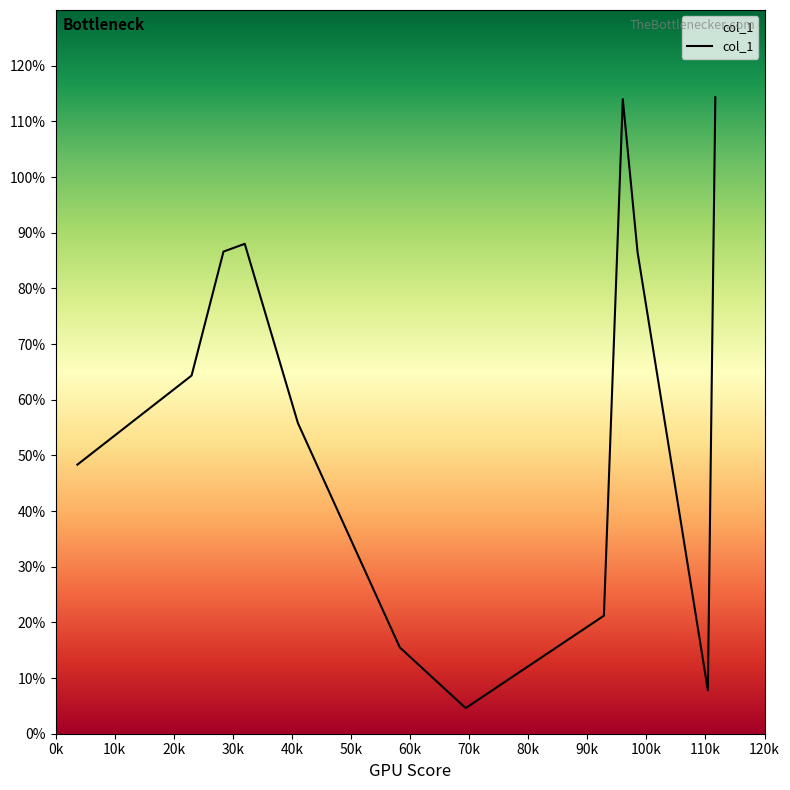

How many values are below 64?

6